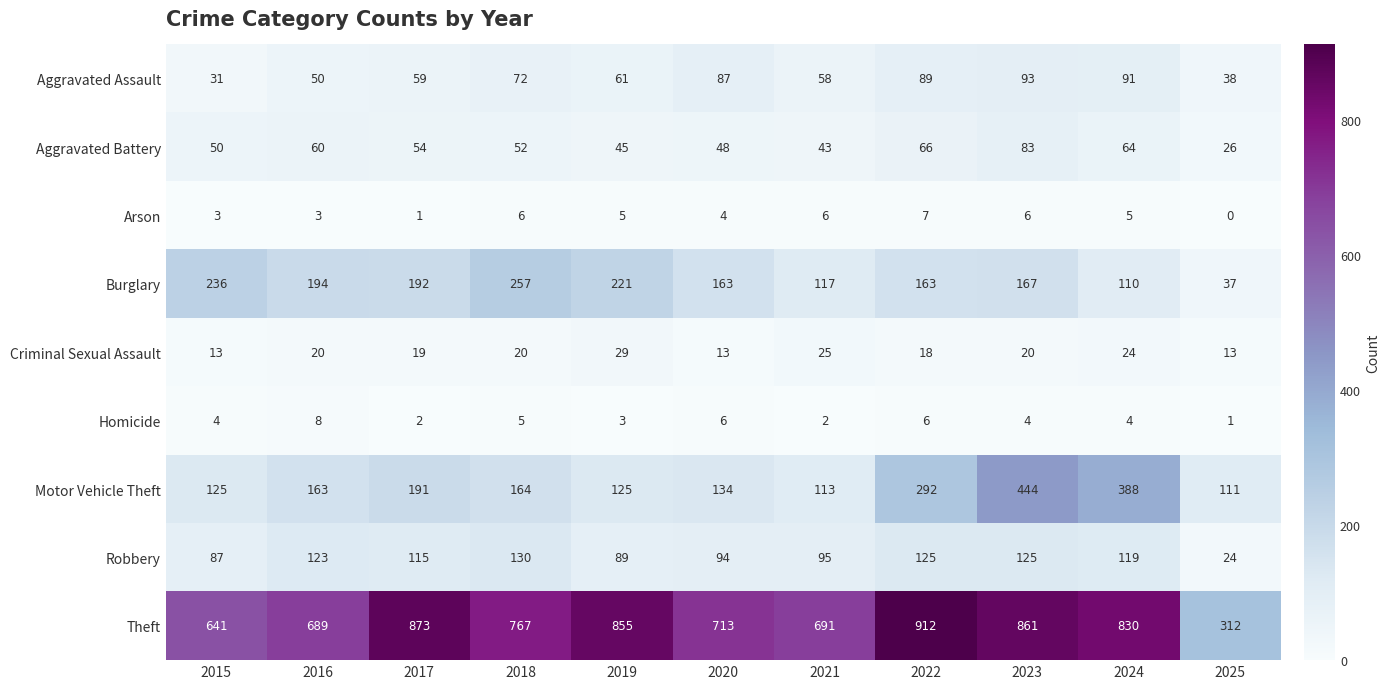

Which category has the highest value across all series?

2022